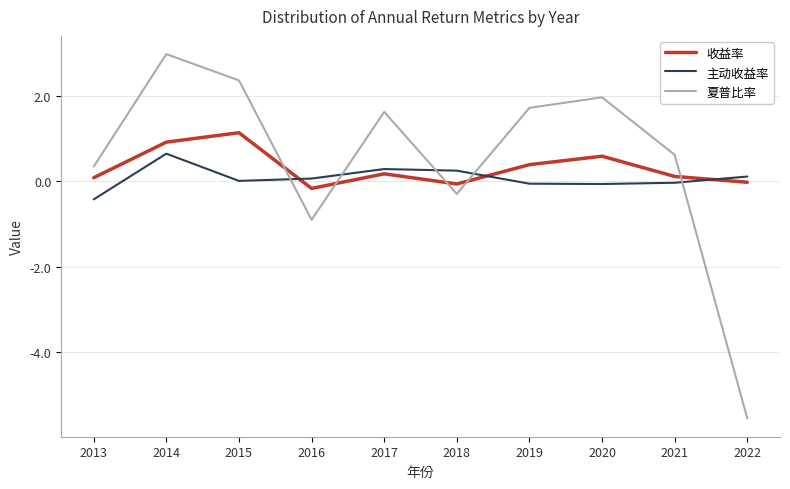

The value of 收益率 at 2015 is 1.5. True or false?

False